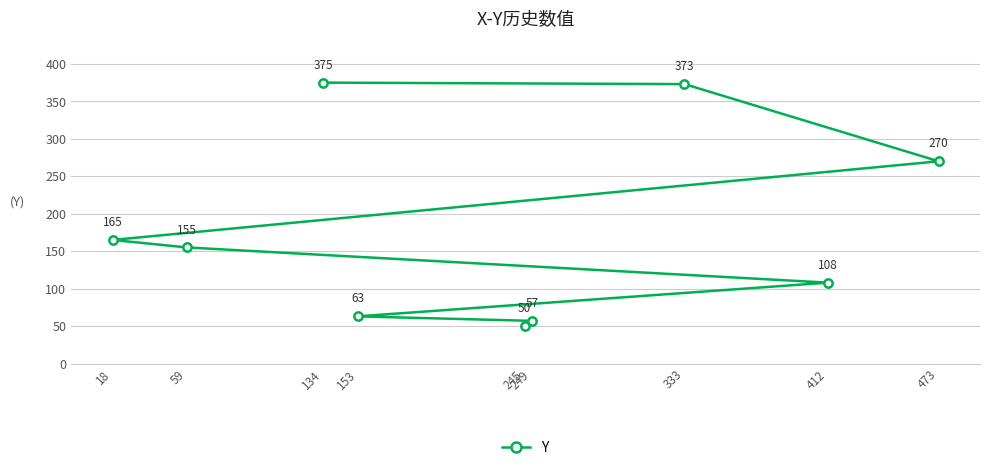

How many values are below 155?

4